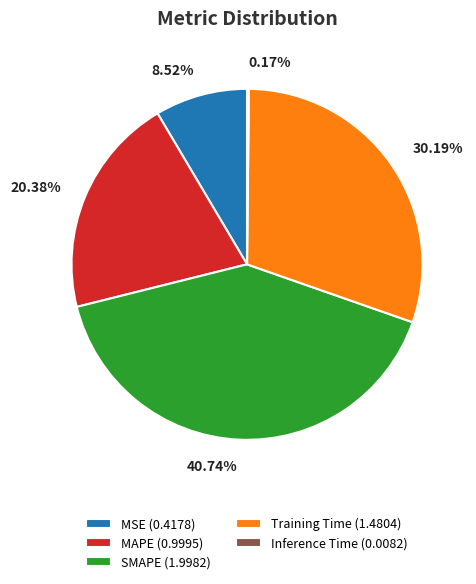

Is it true that Training Time is 30% of the pie?

True